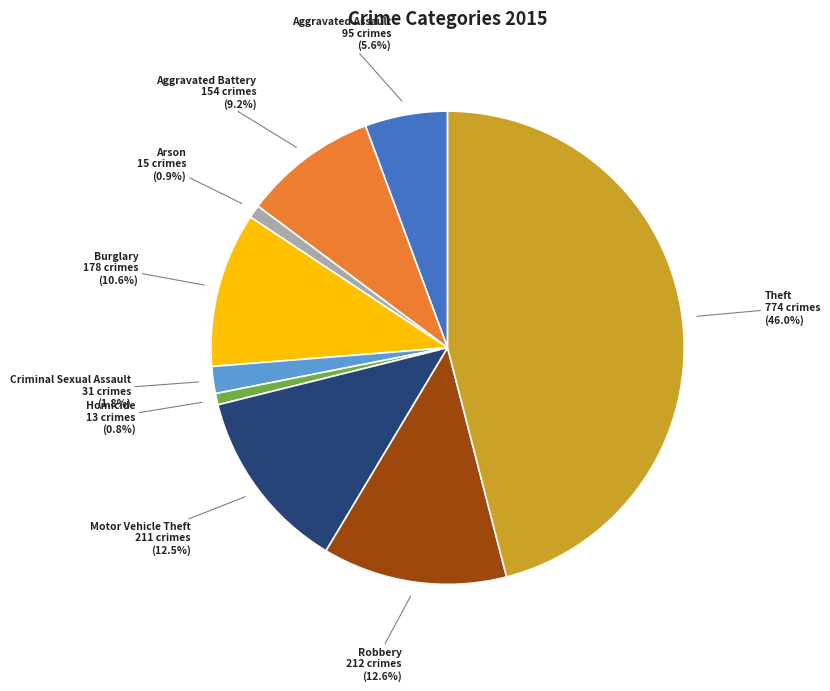

Does any single category account for the majority?

No